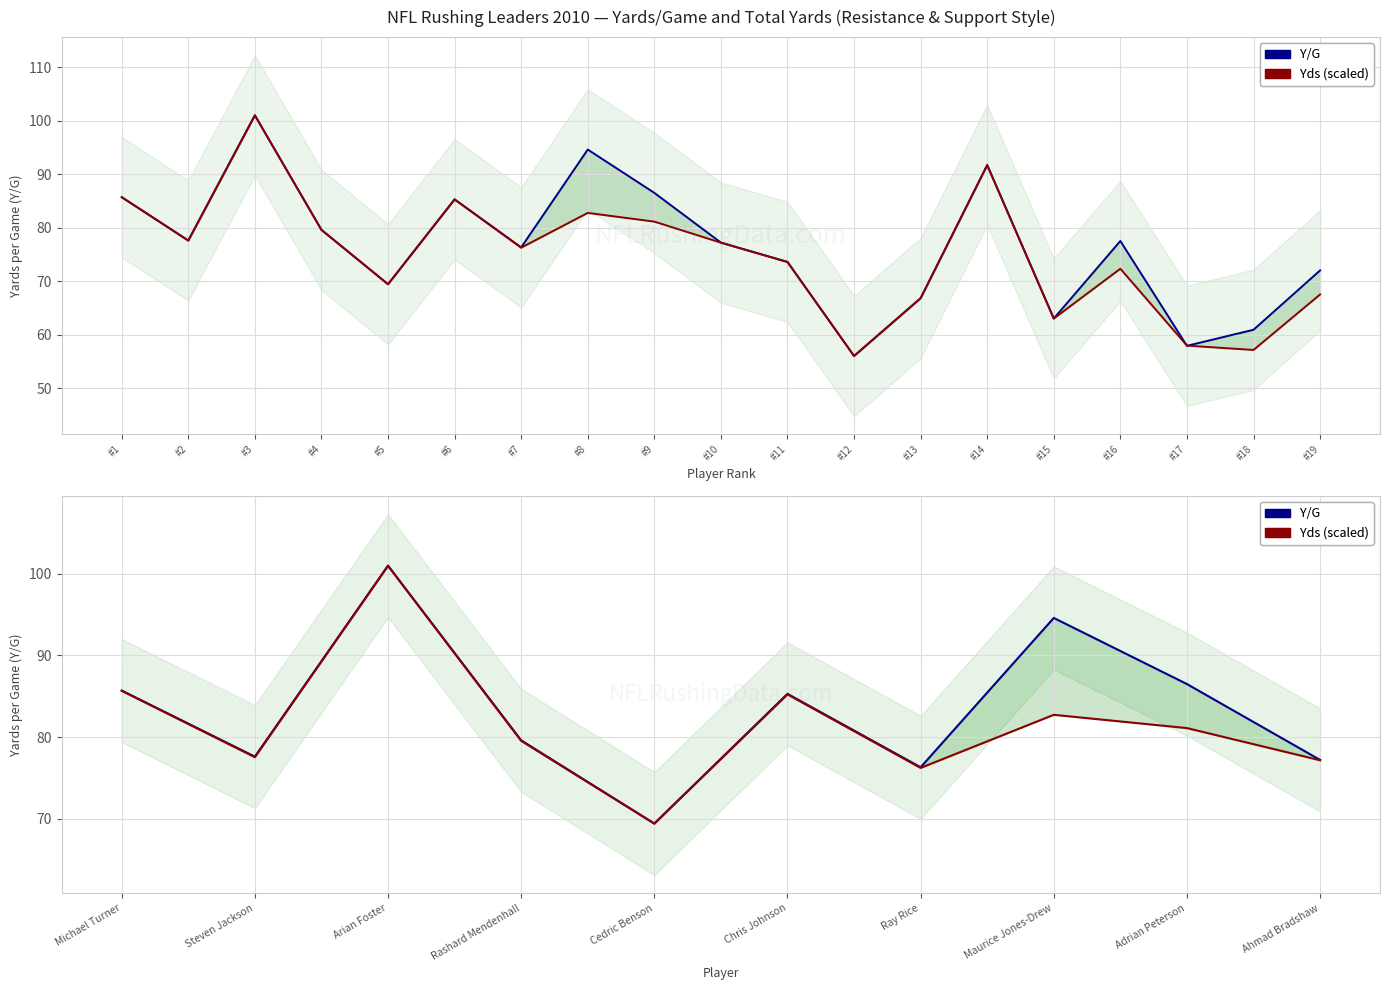

What is the value of the Y/G point at the 6th from the left?

85.3